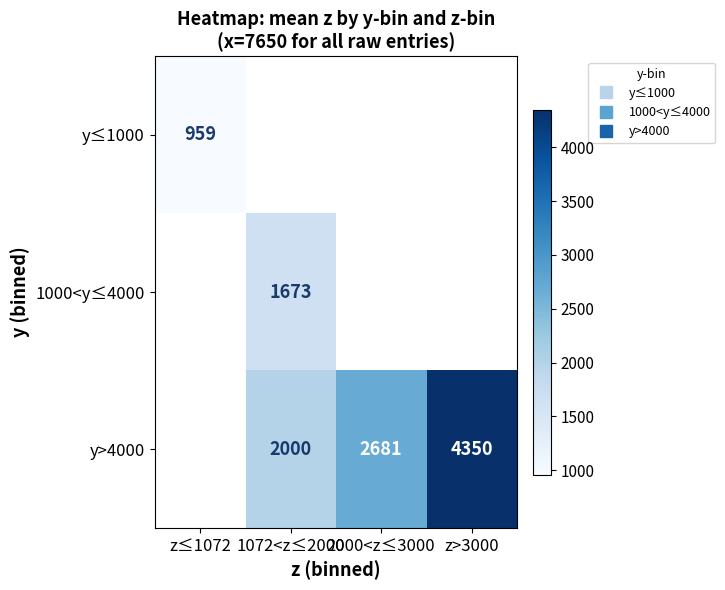

Is it true that 1000<y≤4000 equals 438.4 at 1072<z≤2000?

False